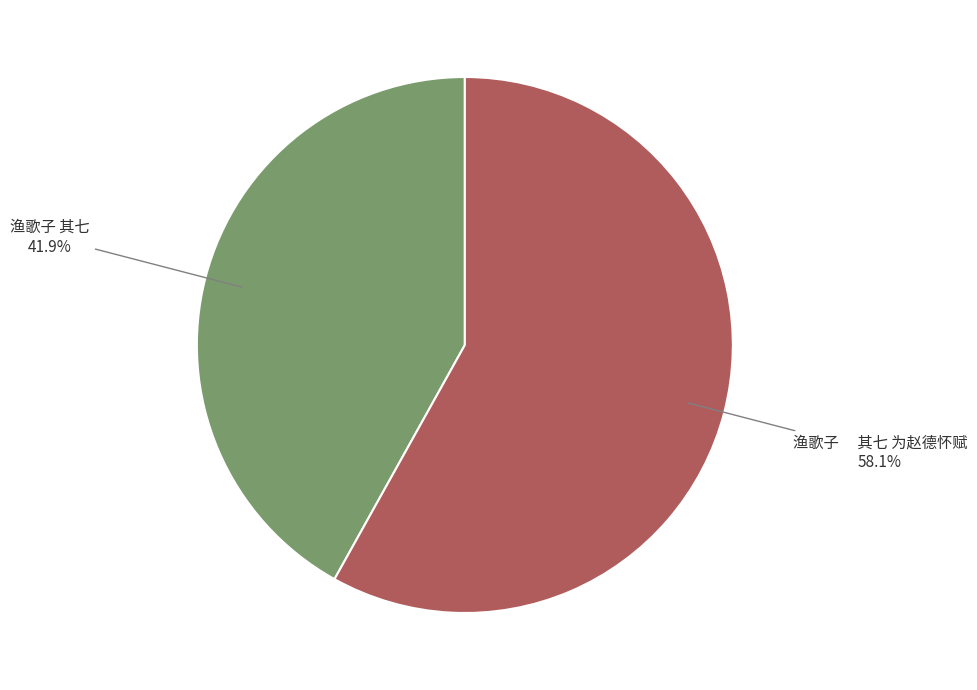

Does 渔歌子 其七 account for over 50% of the chart?

No